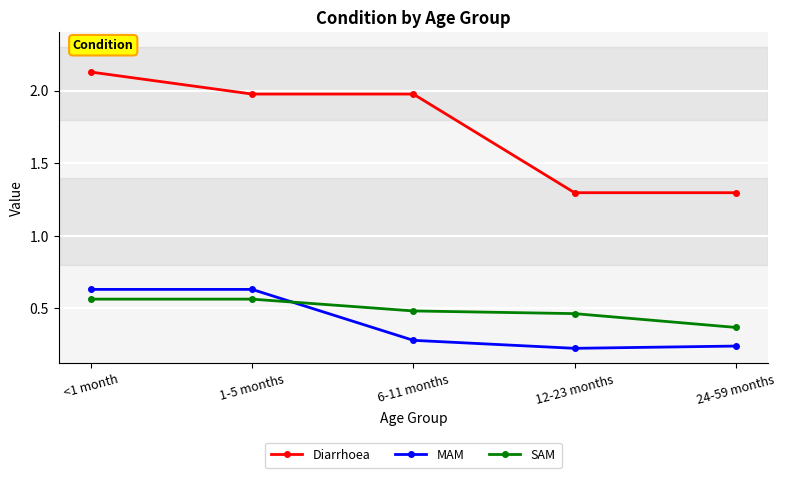

Between which two adjacent categories do SAM and MAM first intersect?

1-5 months and 6-11 months